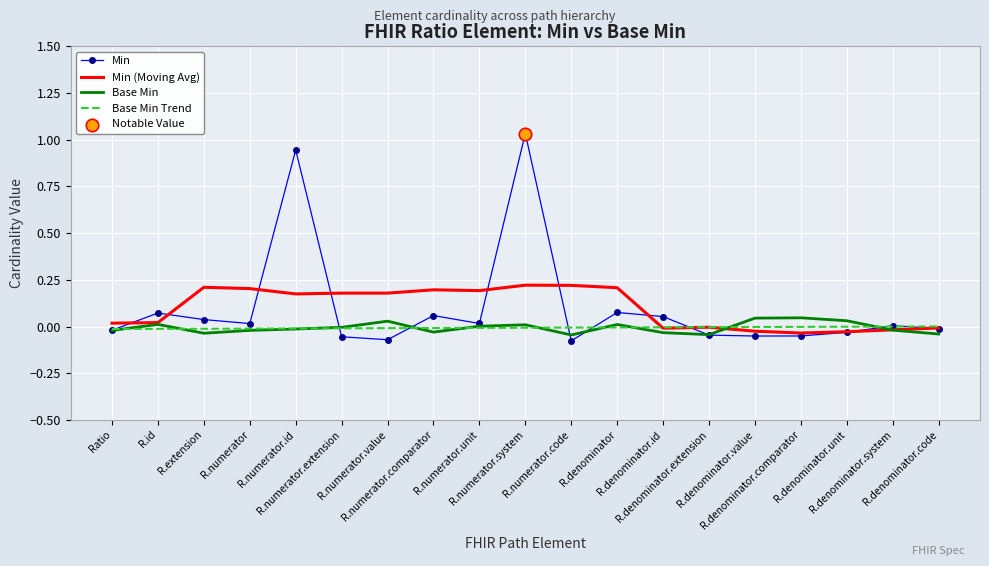

Which series has the largest total across all categories?

Min